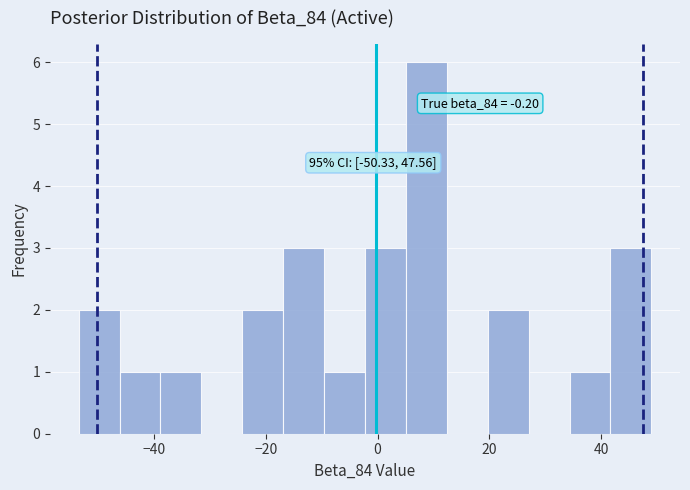

Read against the x-axis, roughly where is the centre of the tallest bar?

8